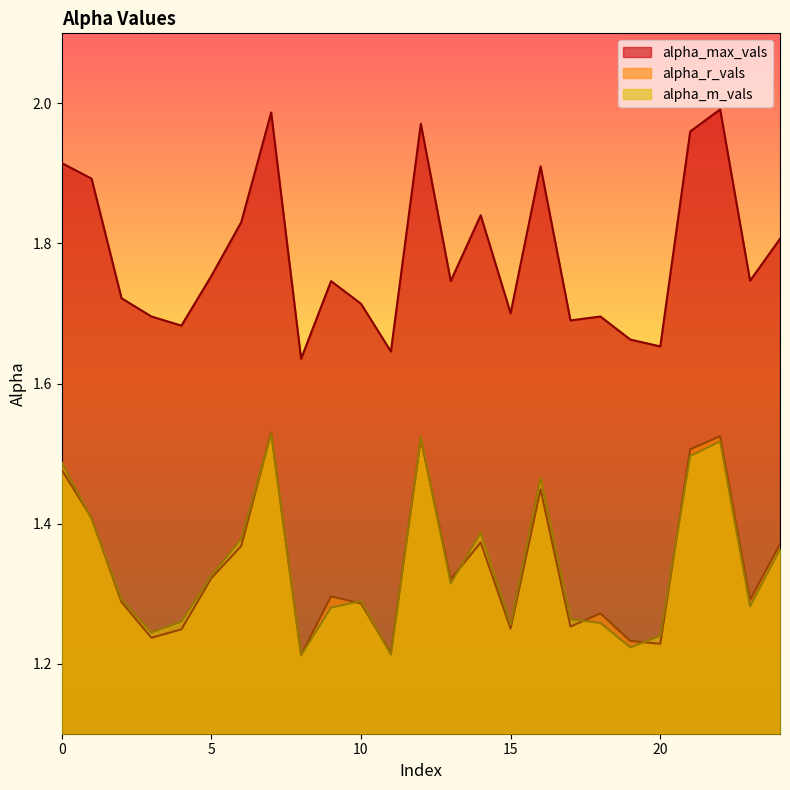

Where do alpha_r_vals and alpha_m_vals first cross each other?

0 and 1